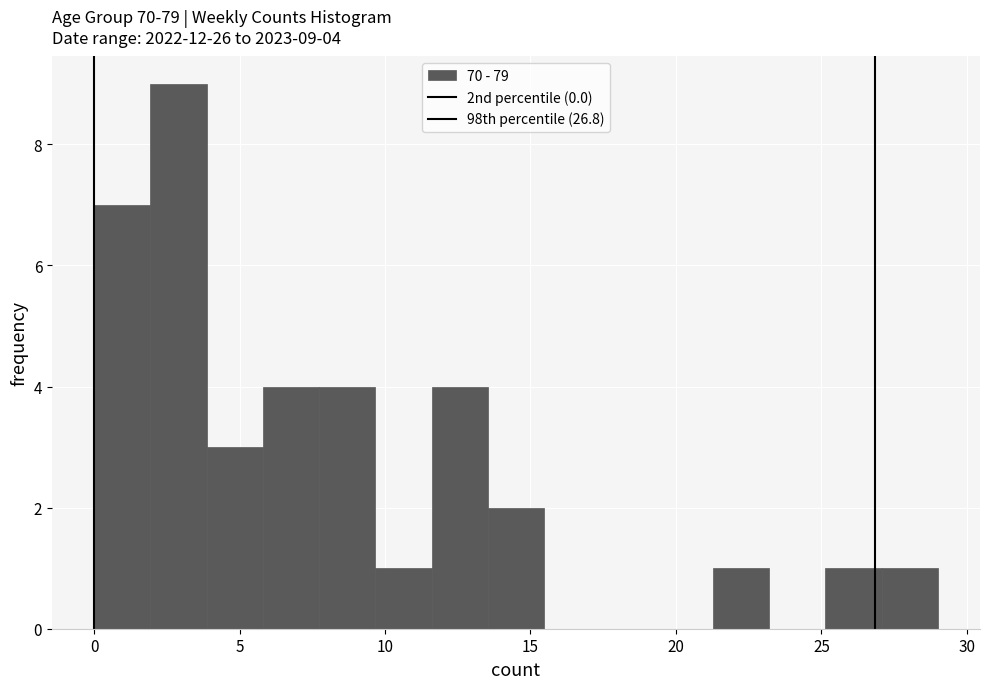

Read against the x-axis, roughly where is the centre of the tallest bar?

3.0